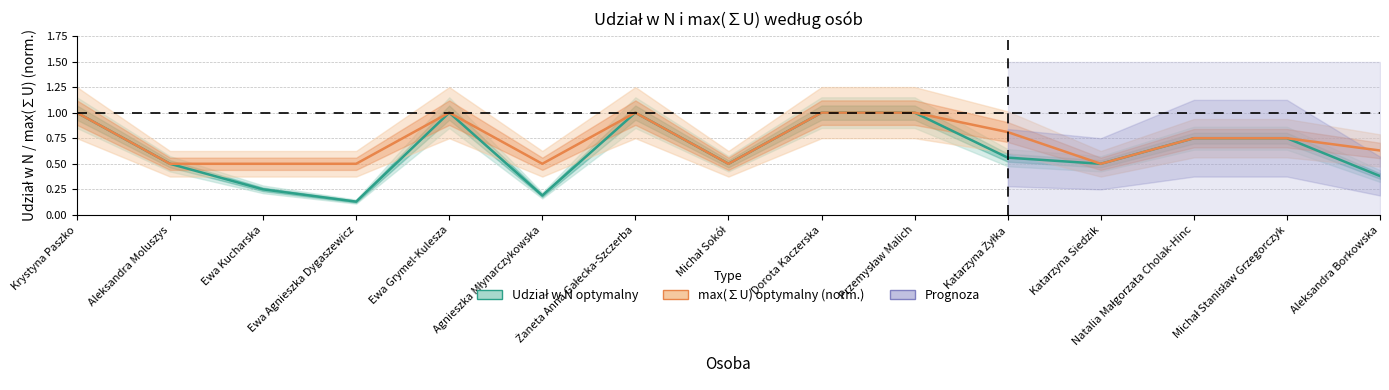

Is the value of max(∑U) optymalny (norm.) at Ewa Agnieszka Dygaszewicz greater than the value of Udział w N optymalny at Krystyna Paszko?

No